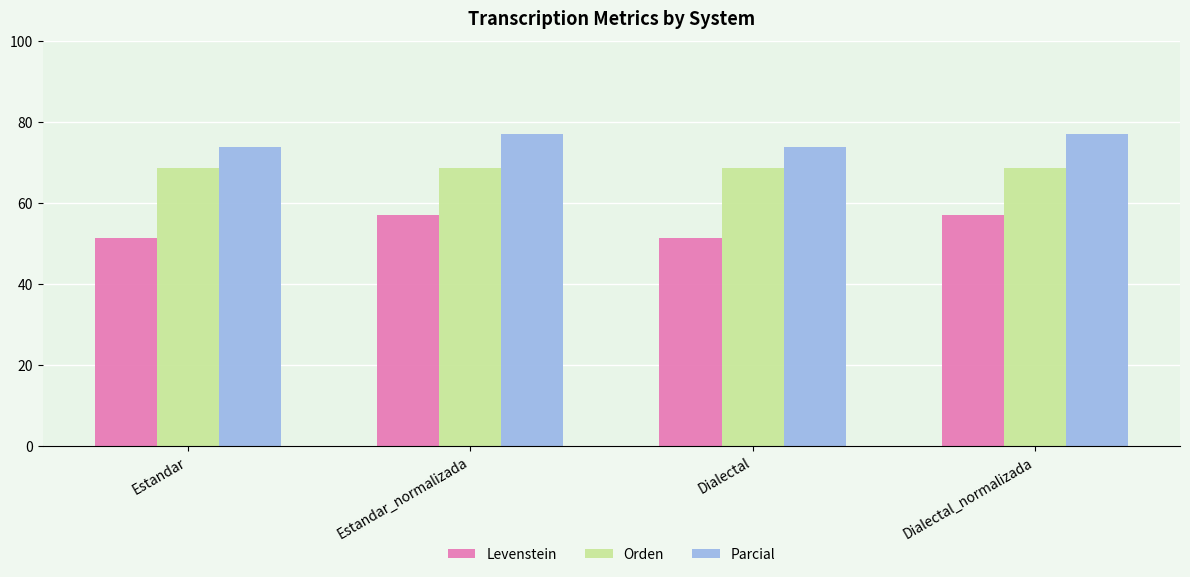

What is the difference between the highest and lowest values at Estandar_normalizada?

20.1